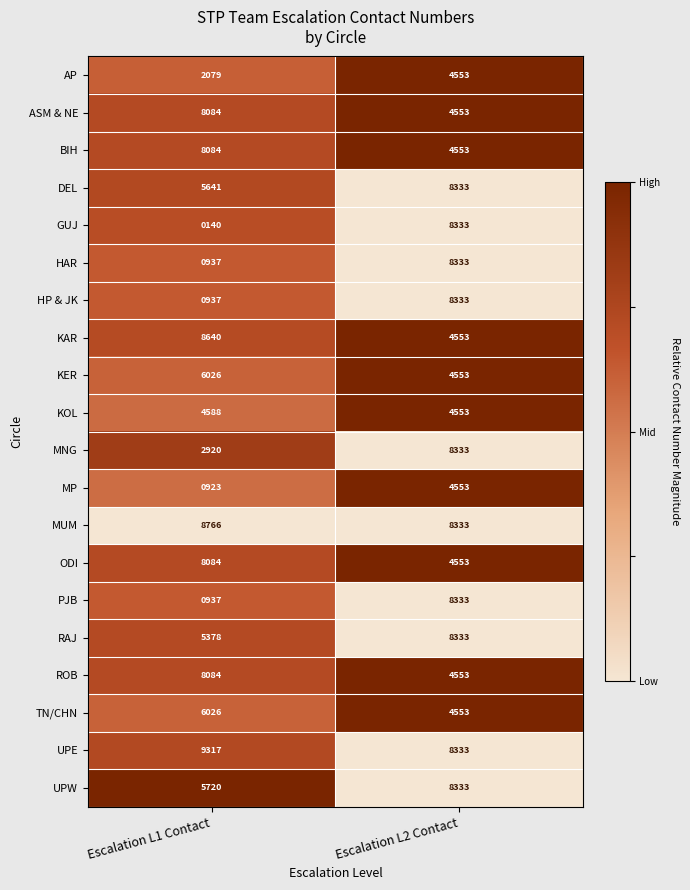

What is the sum of all MP values?

5476